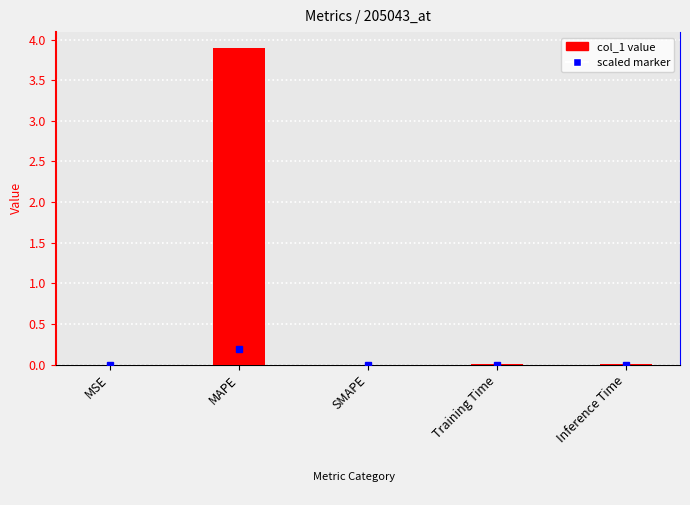

Which category has the highest value across all series?

MAPE